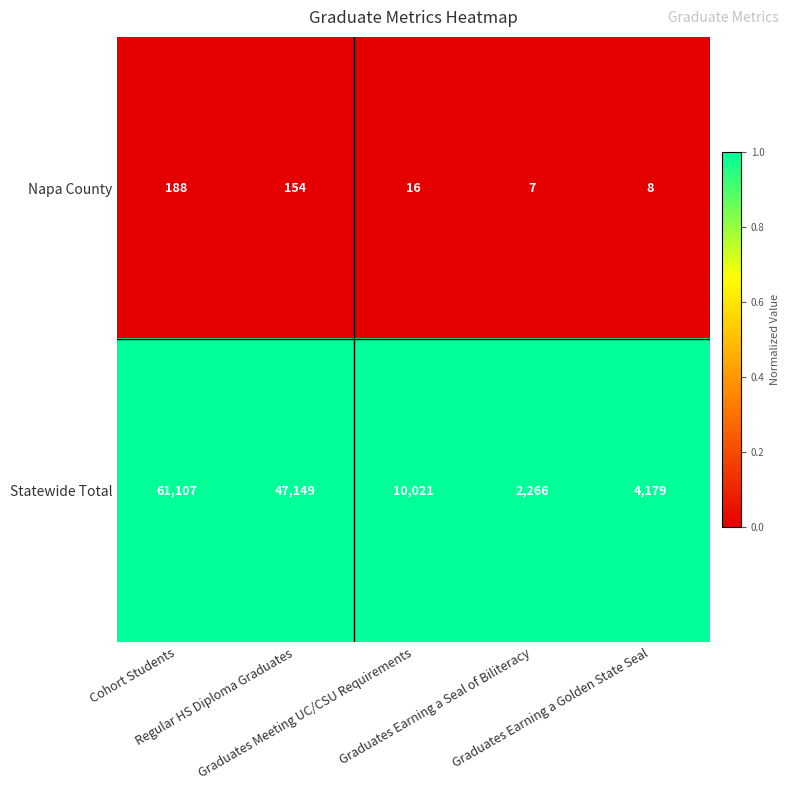

List the series in order of their peak value, lowest first.

Napa County, Statewide Total